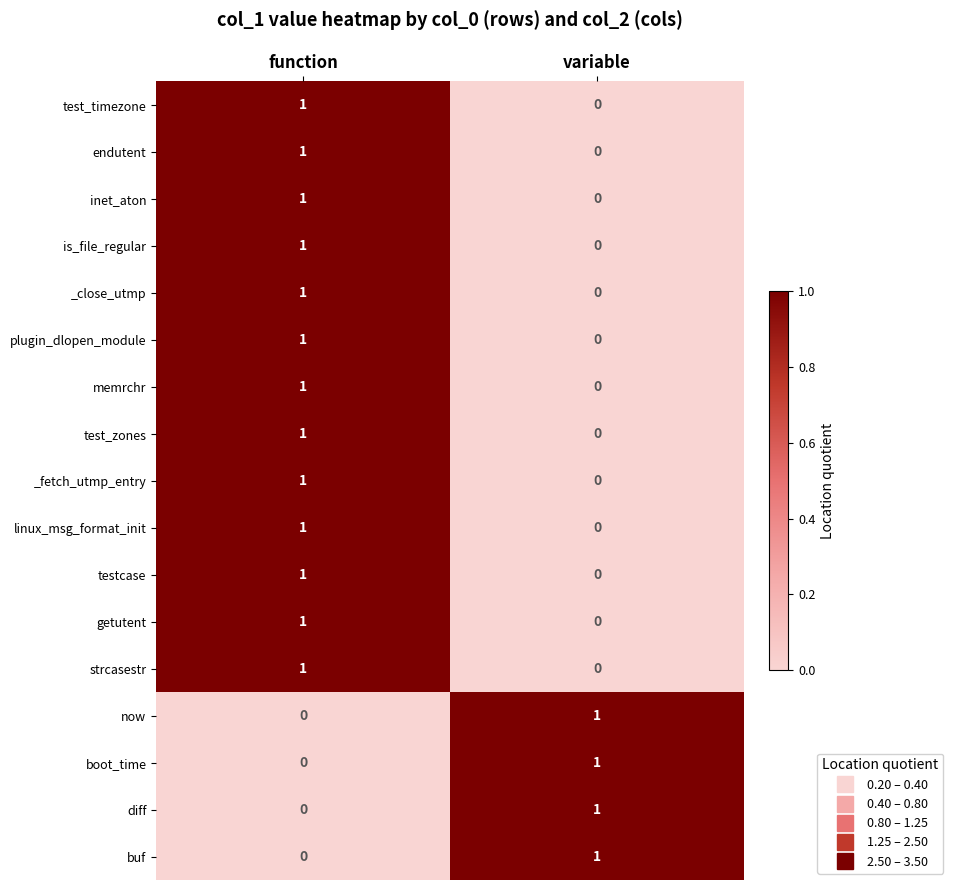

What is the spread (max minus min) of values at function?

1